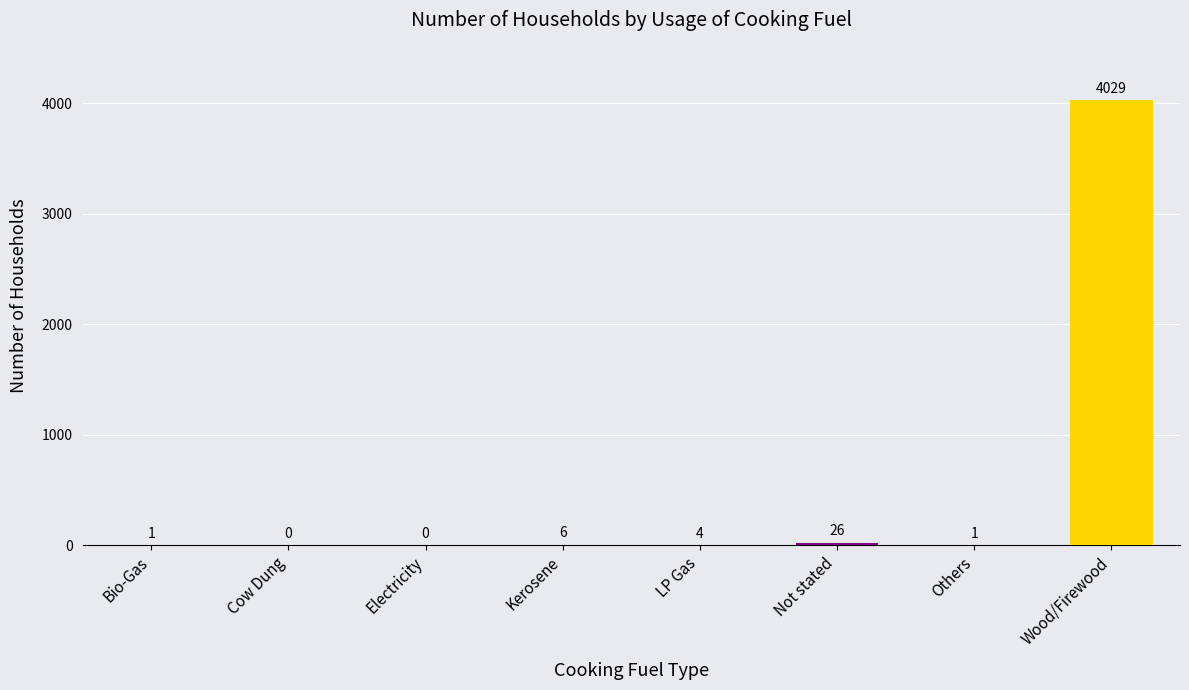

How many positive values are there?

6